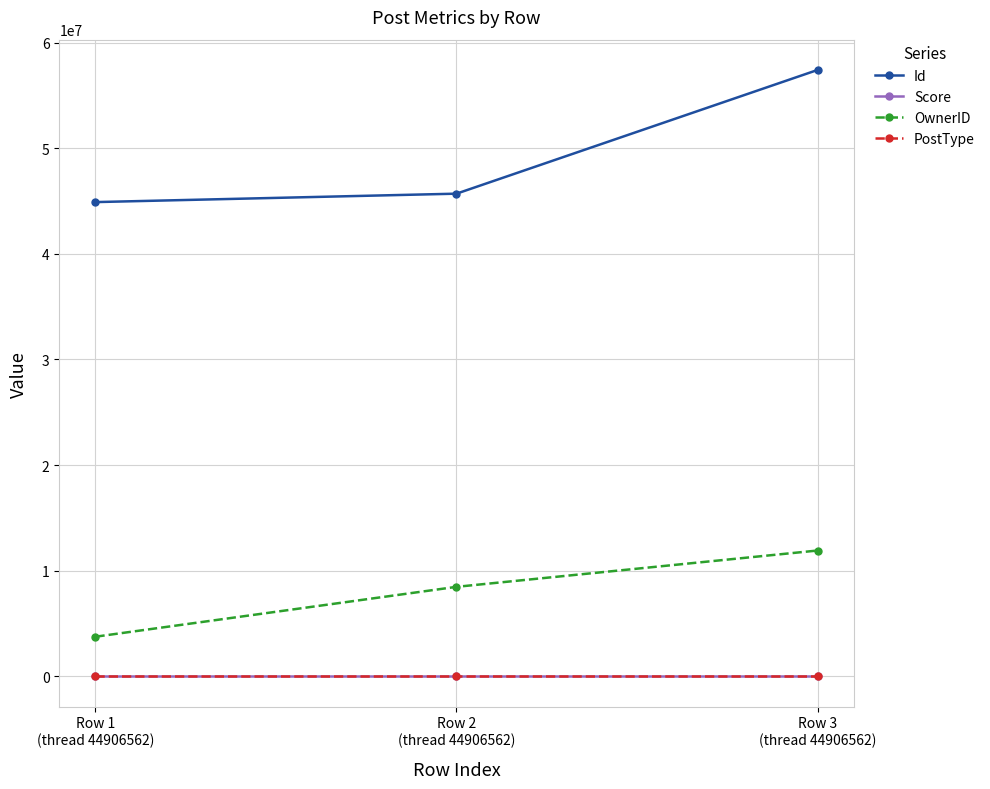

At how many categories does at least one series exceed 32773411?

3